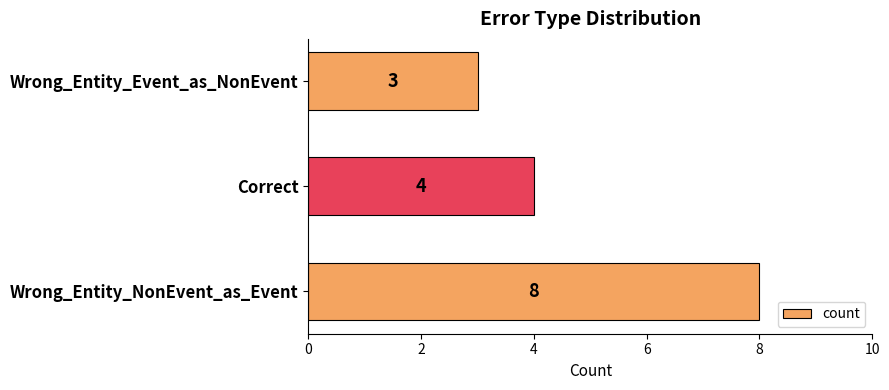

How many bars are there in total?

3